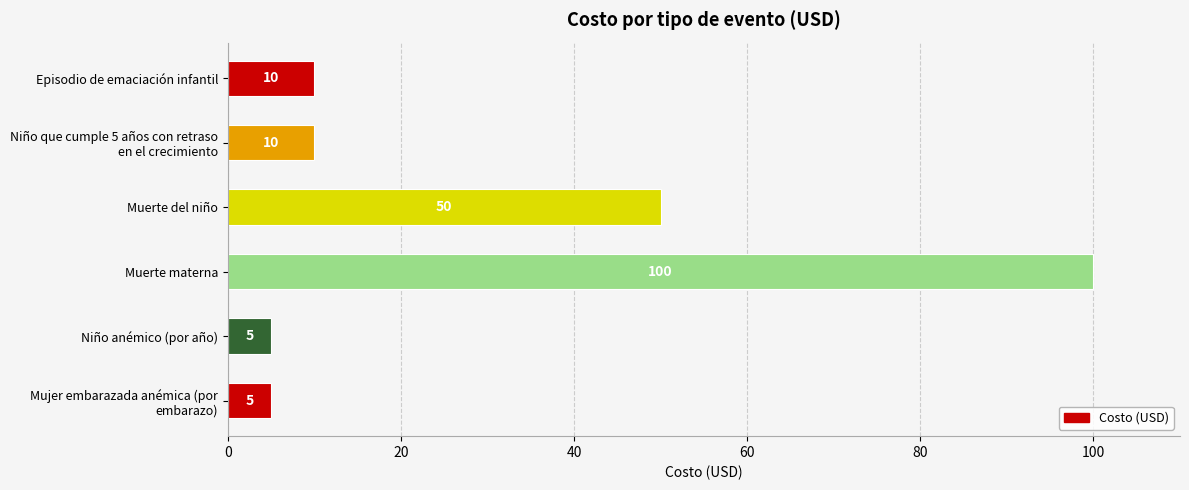

What is the smallest value displayed?

5